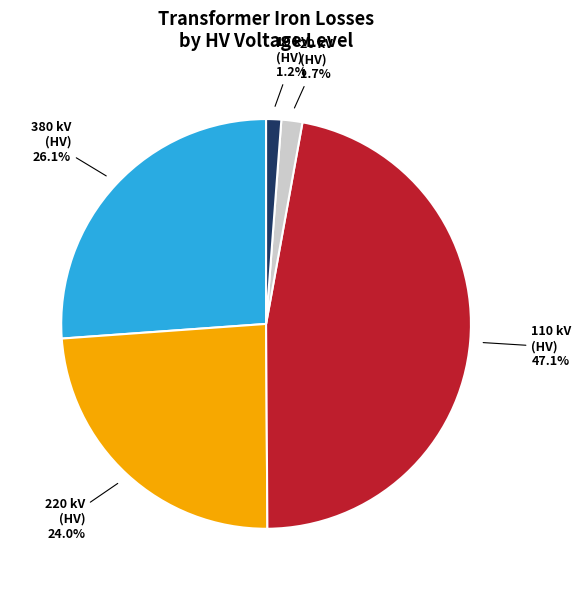

Is there a majority slice in this chart?

No